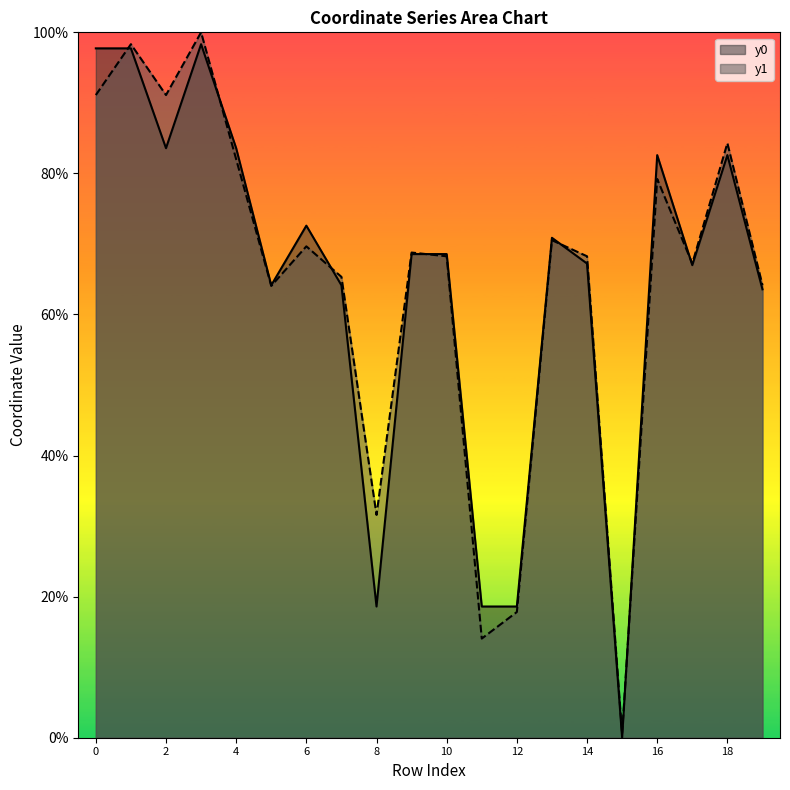

Reading left to right, transcribe all the data shown in this chart.

y0: 0=97.7	1=97.7	2=83.6	3=98.3	4=83.6	5=64.1	6=72.6	7=64.1	8=18.6	9=68.6	10=68.6	11=18.6	12=18.6	13=70.9	14=67.2	15=0.0	16=82.6	17=67.0	18=82.6	19=63.6
y1: 0=91.1	1=98.3	2=91.1	3=100.0	4=82.0	5=64.1	6=69.7	7=65.3	8=31.6	9=68.8	10=68.3	11=14.1	12=17.8	13=70.5	14=68.3	15=0.5	16=79.2	17=67.2	18=84.3	19=64.2